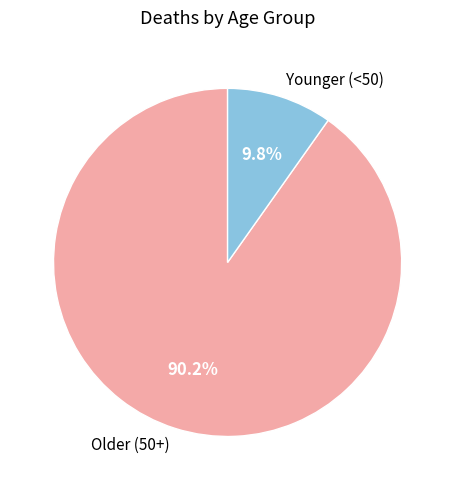

How many segments does this pie chart have?

2